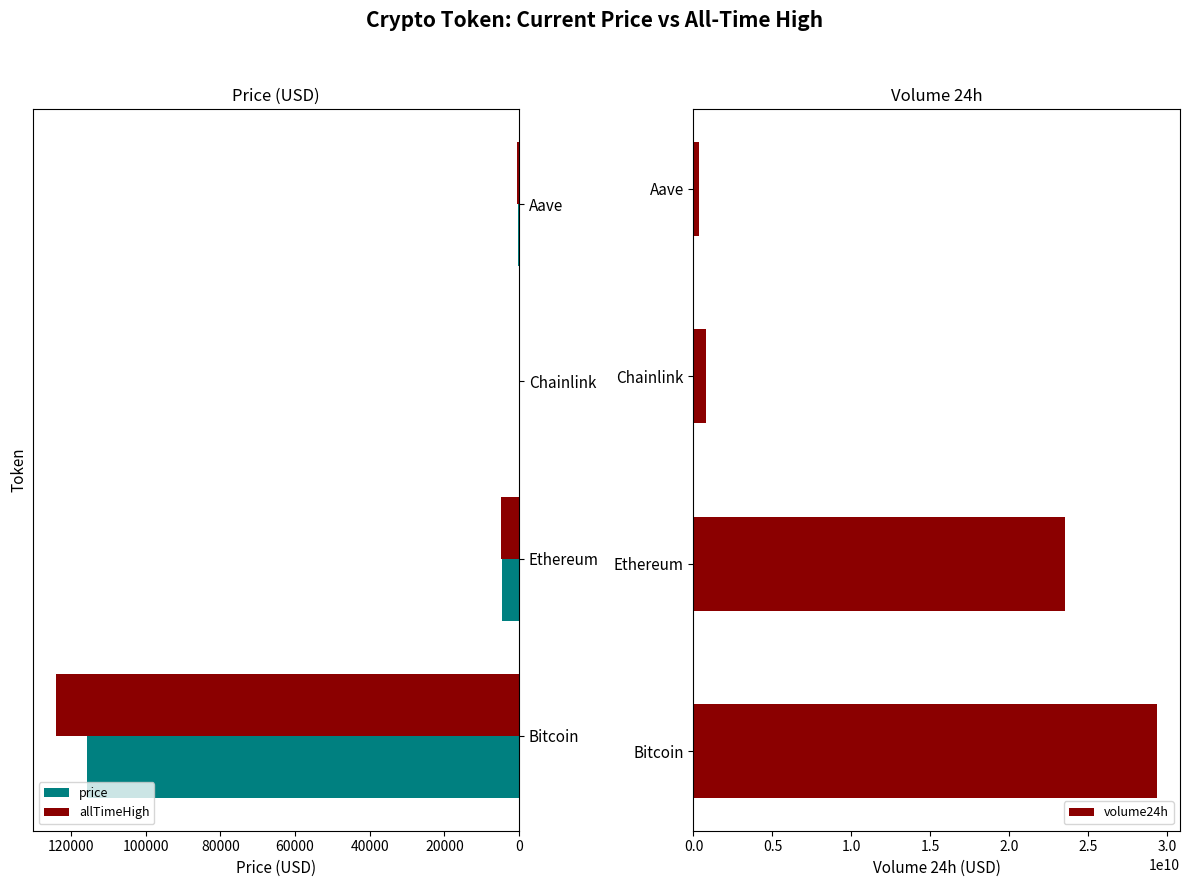

Reading left to right, list all the values displayed in this chart.

price: 115745.0	4459.2	23.2	295.9
allTimeHigh: 124128.0	4946.1	52.7	661.7
volume24h: 29326372270.0	23524186547.0	803346853.0	326498805.0